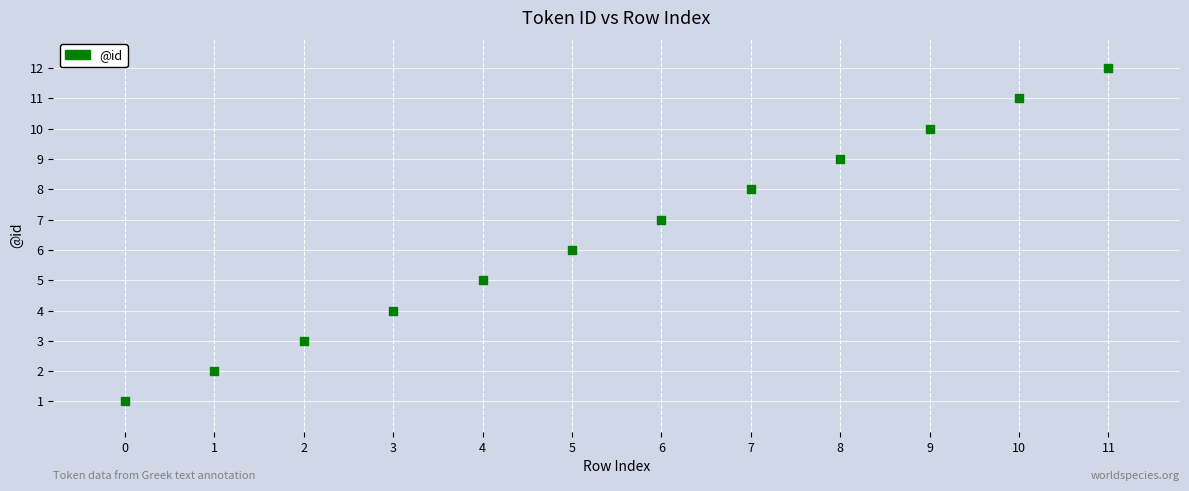

Count the number of points in this scatter plot.

12